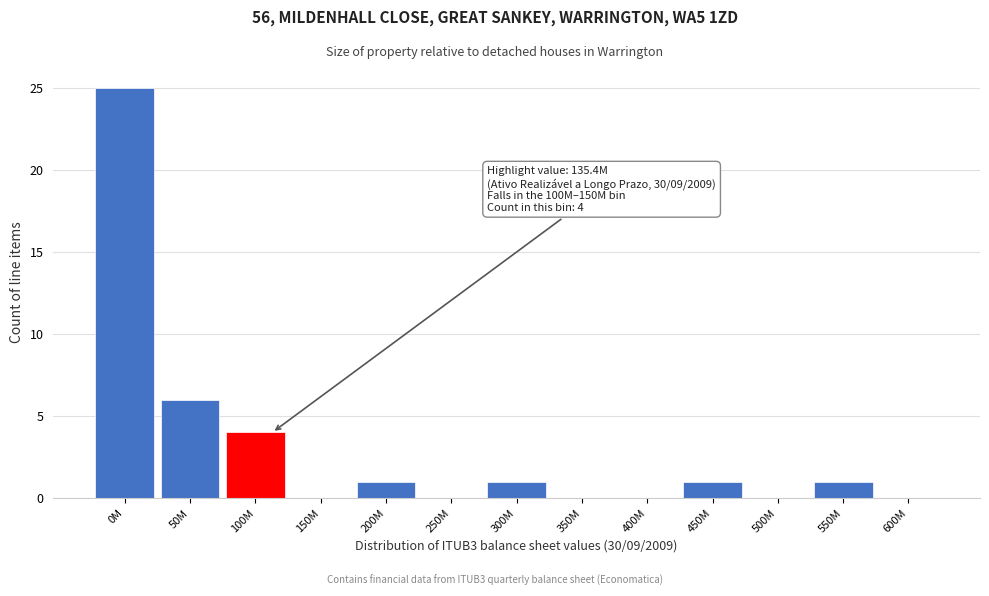

Reading left to right, extract all data points from this chart.

0M=25	50M=6	100M=4	150M=0	200M=1	250M=0	300M=1	350M=0	400M=0	450M=1	500M=0	550M=1	600M=0